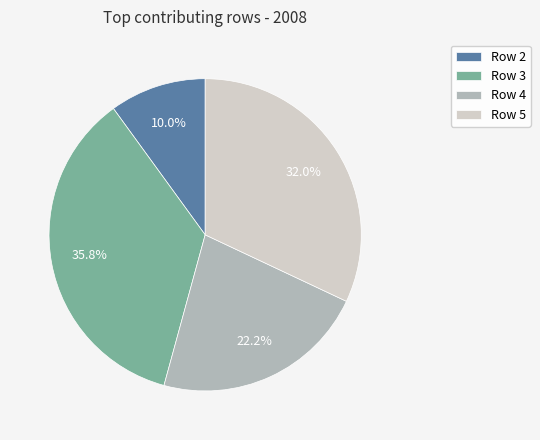

What is the ratio of the value at Row 4 to the value at Row 5?

0.7